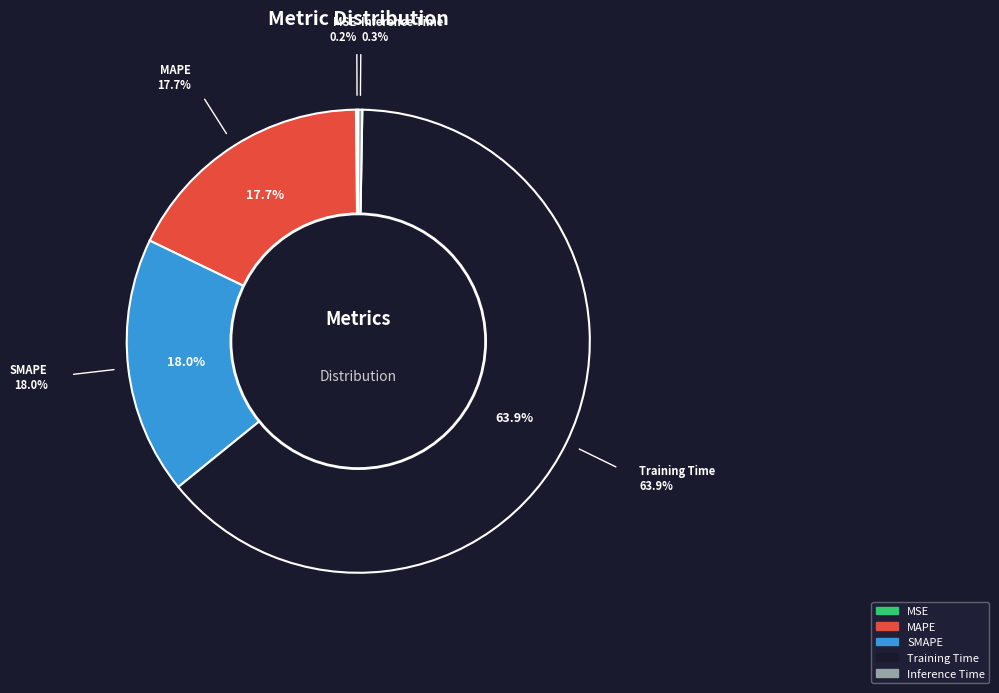

Is the sum of Inference Time and MAPE greater than half?

No